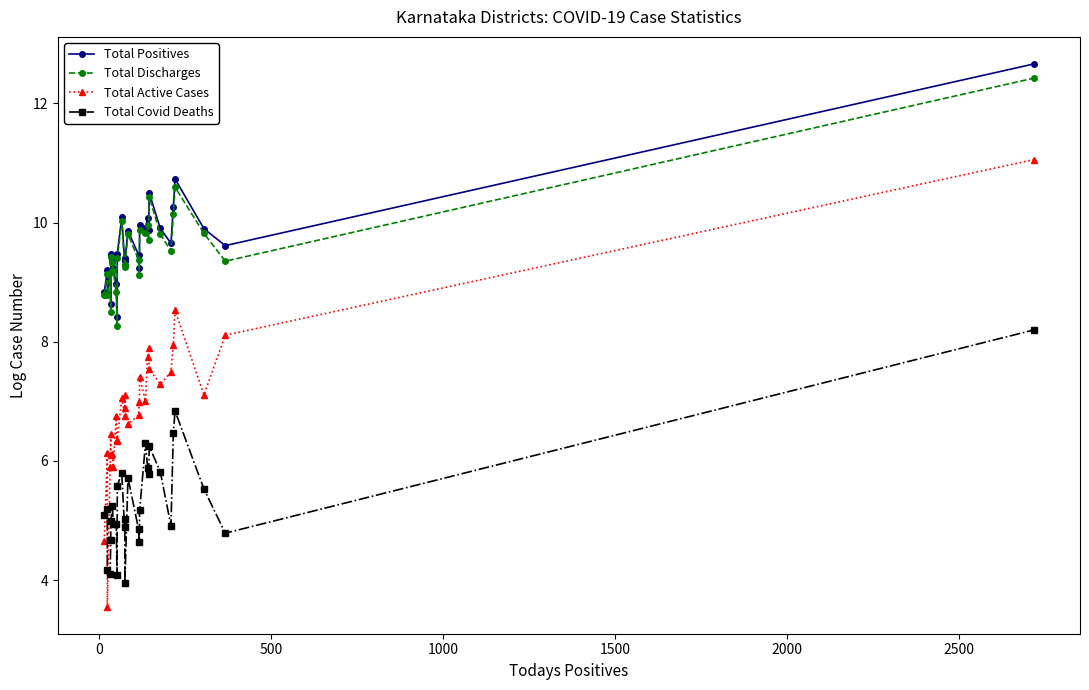

True or false: Total Covid Deaths and Total Discharges intersect in this chart.

False